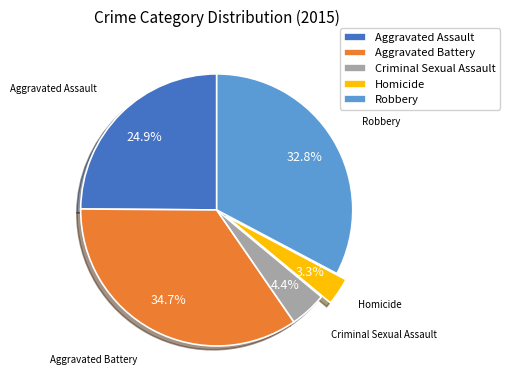

Do Homicide and Aggravated Battery together represent more than half of the pie?

No